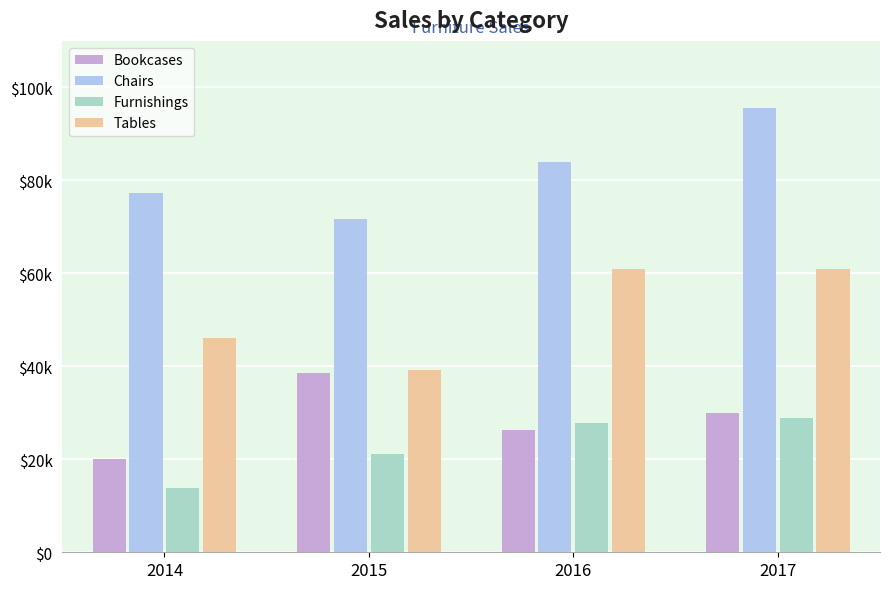

Which series has the widest spread of values?

Chairs